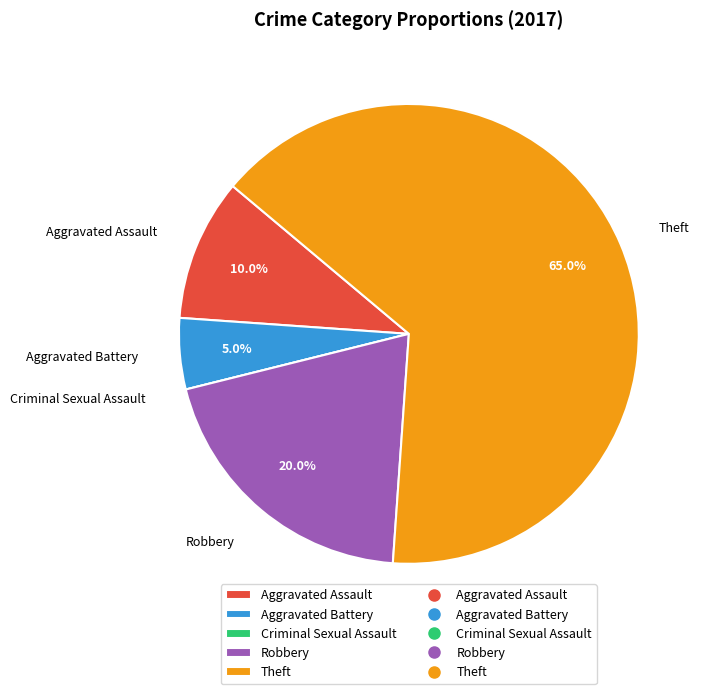

What is the majority slice?

Theft